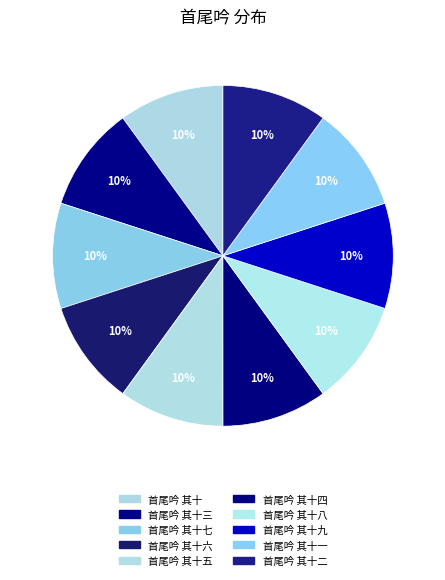

True or false: 首尾吟 其十 accounts for 10% of the total.

True